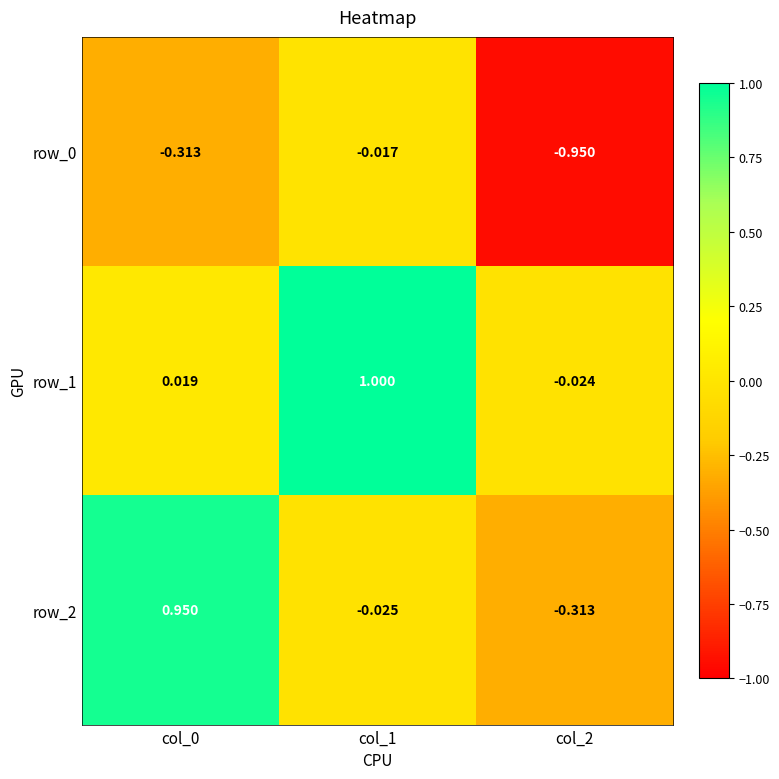

What is the minimum value shown in the chart?

-0.9